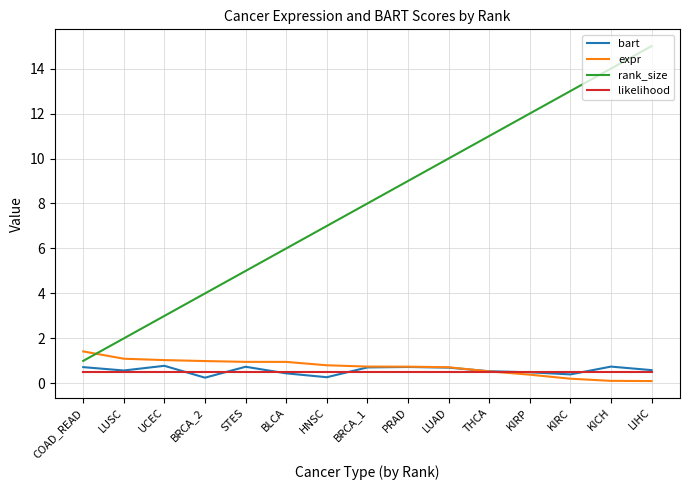

What position from the right is LUAD?

6